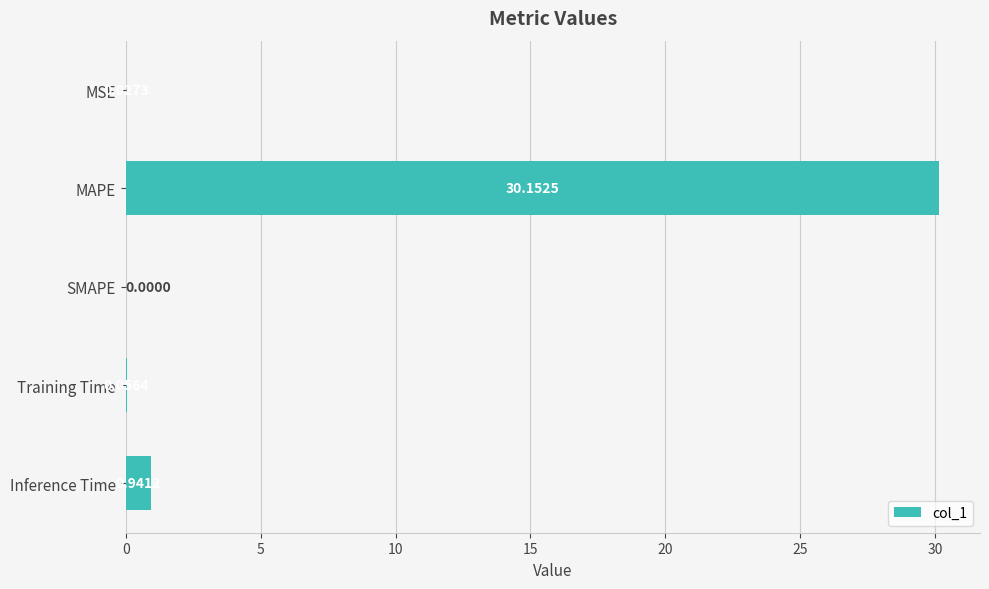

What is the change in value from Training Time to Inference Time?

+0.9